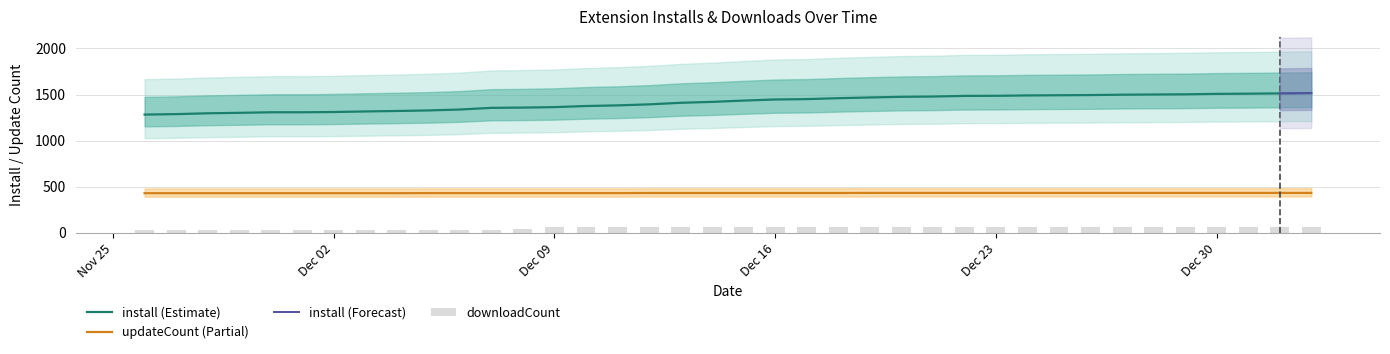

True or false: updateCount (Partial) and install (Estimate) cross at least once.

False